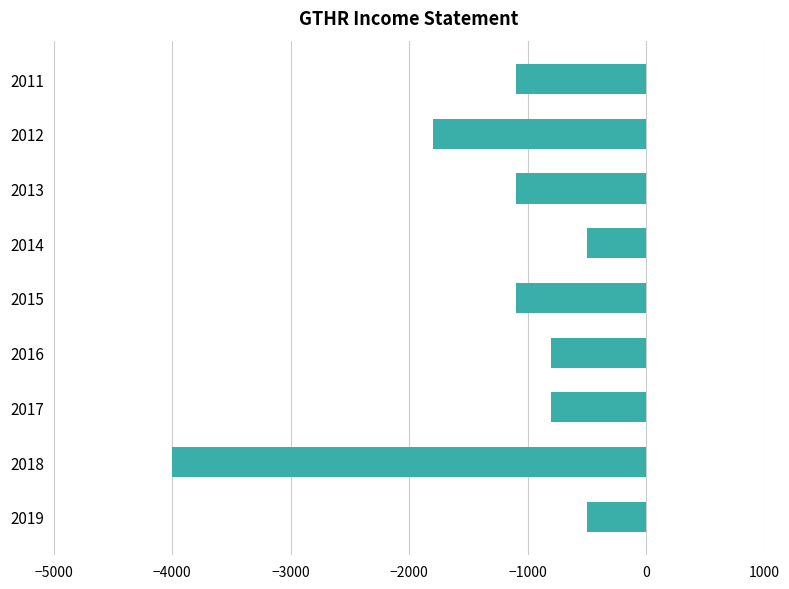

Reading bottom to top, list all the values displayed in this chart.

2019=-500	2018=-4000	2017=-800	2016=-800	2015=-1100	2014=-500	2013=-1100	2012=-1800	2011=-1100